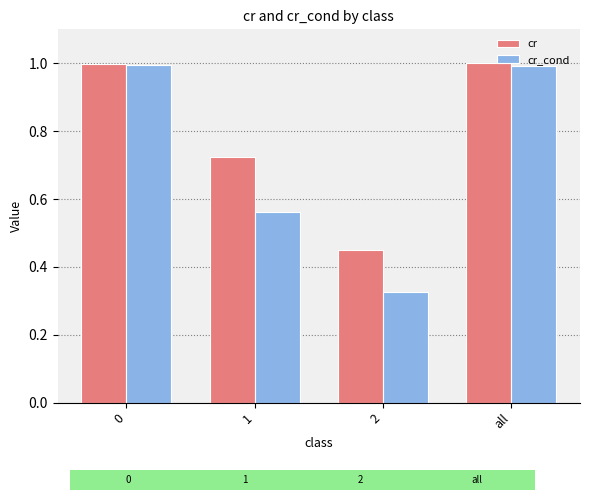

How many bars are there in each group?

2